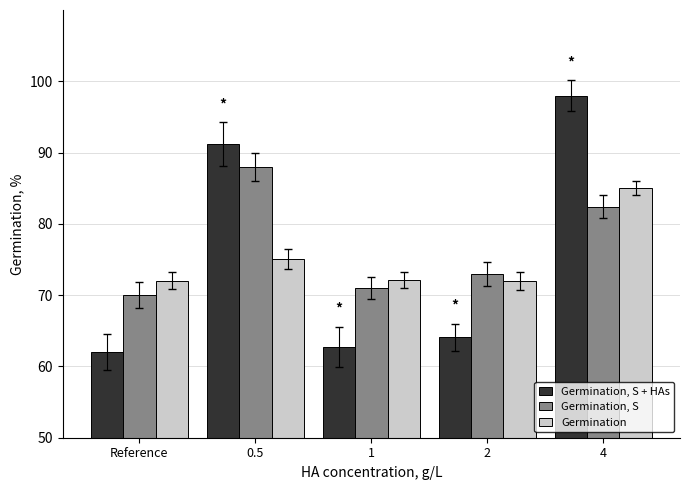

What value does the Germination series have at 1?

72.1